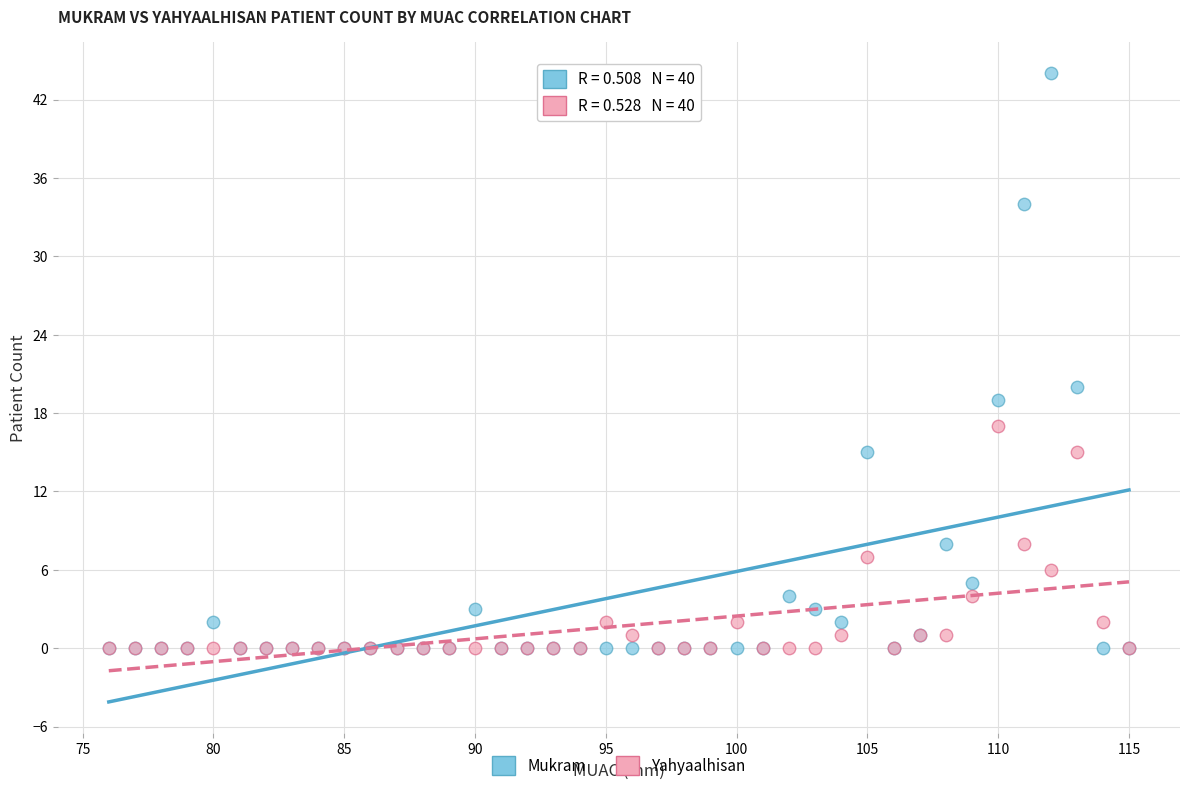

Which series has the widest spread of Y values?

Mukram